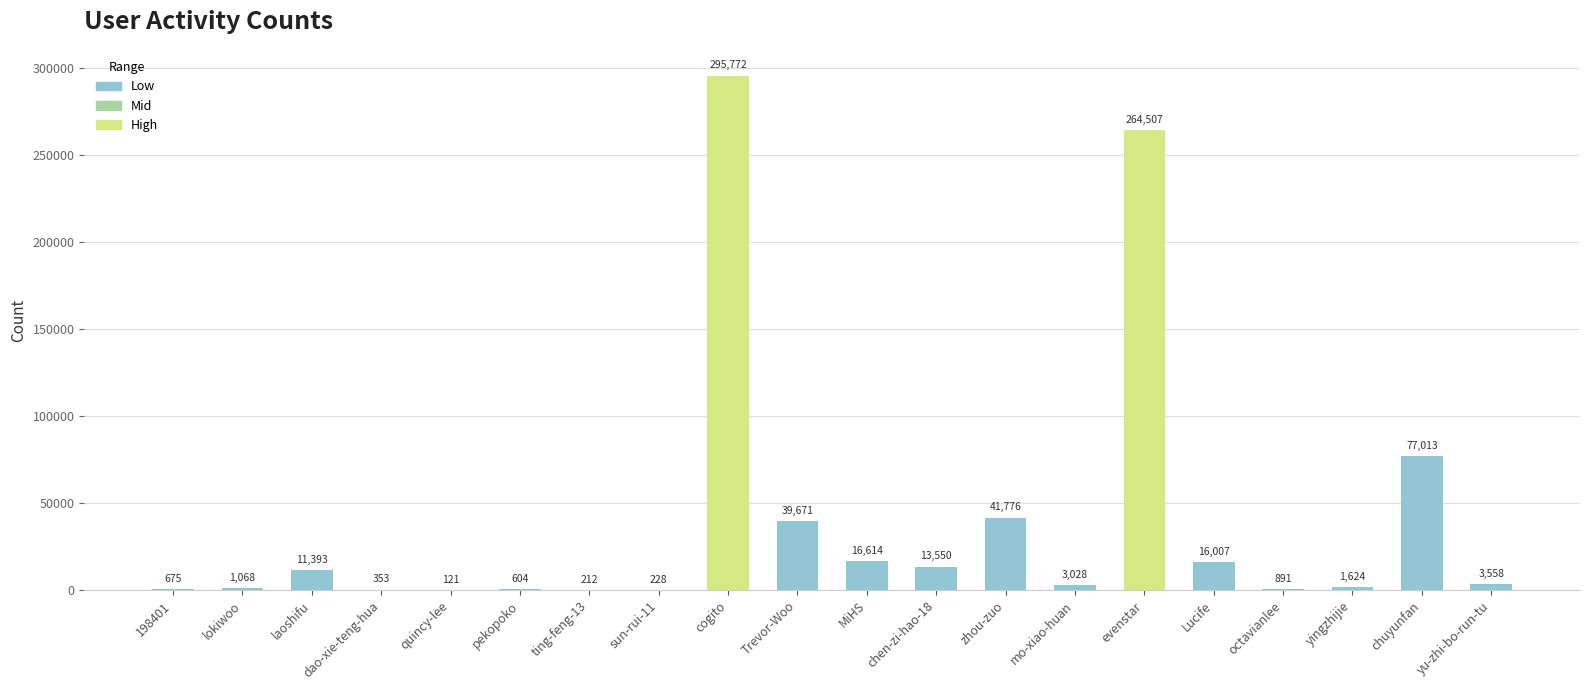

What is the average value?

39433